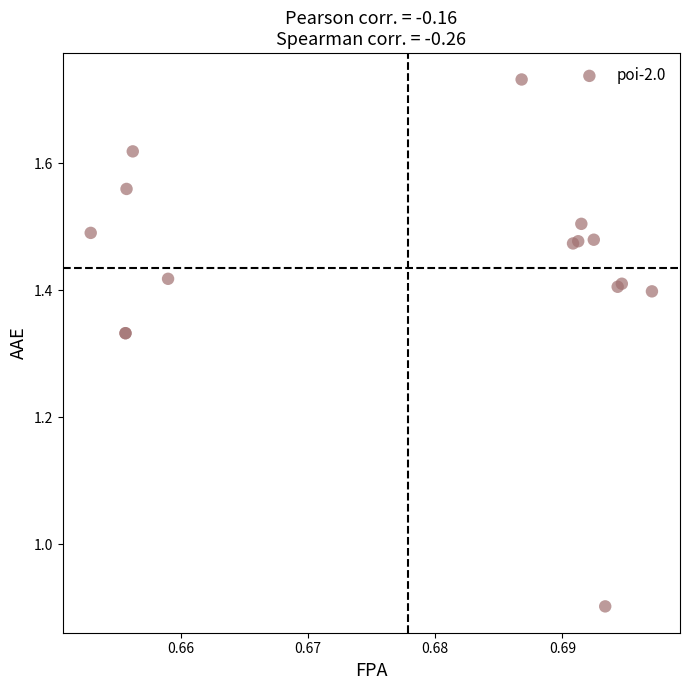

What Y value in the scatter plot is closest to 1?

0.9